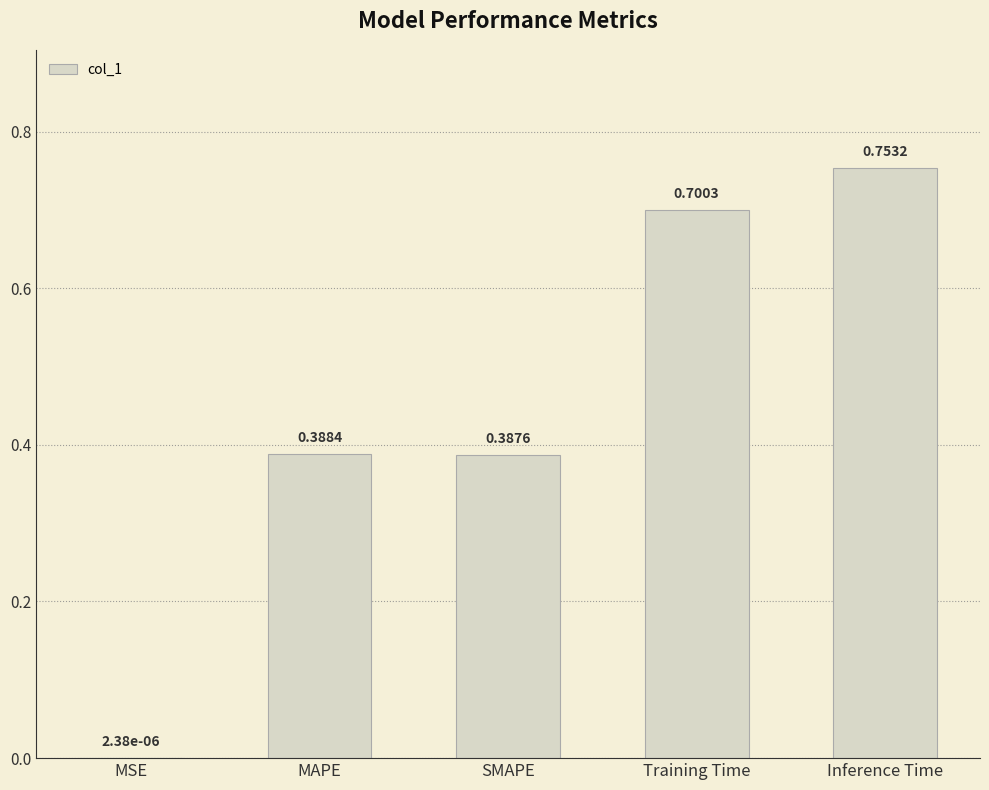

What is the sum of the values at SMAPE and Inference Time?

1.1